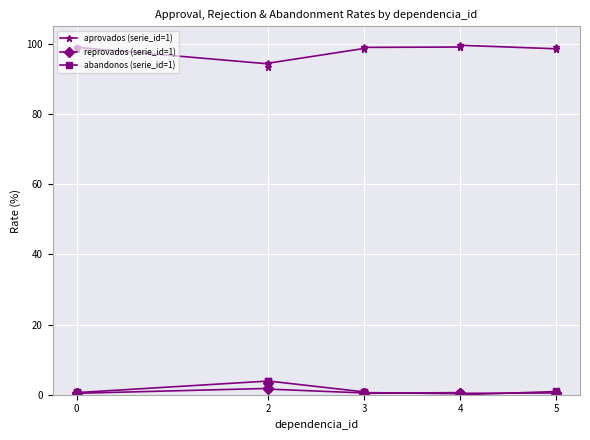

How many lines are shown in the chart?

3